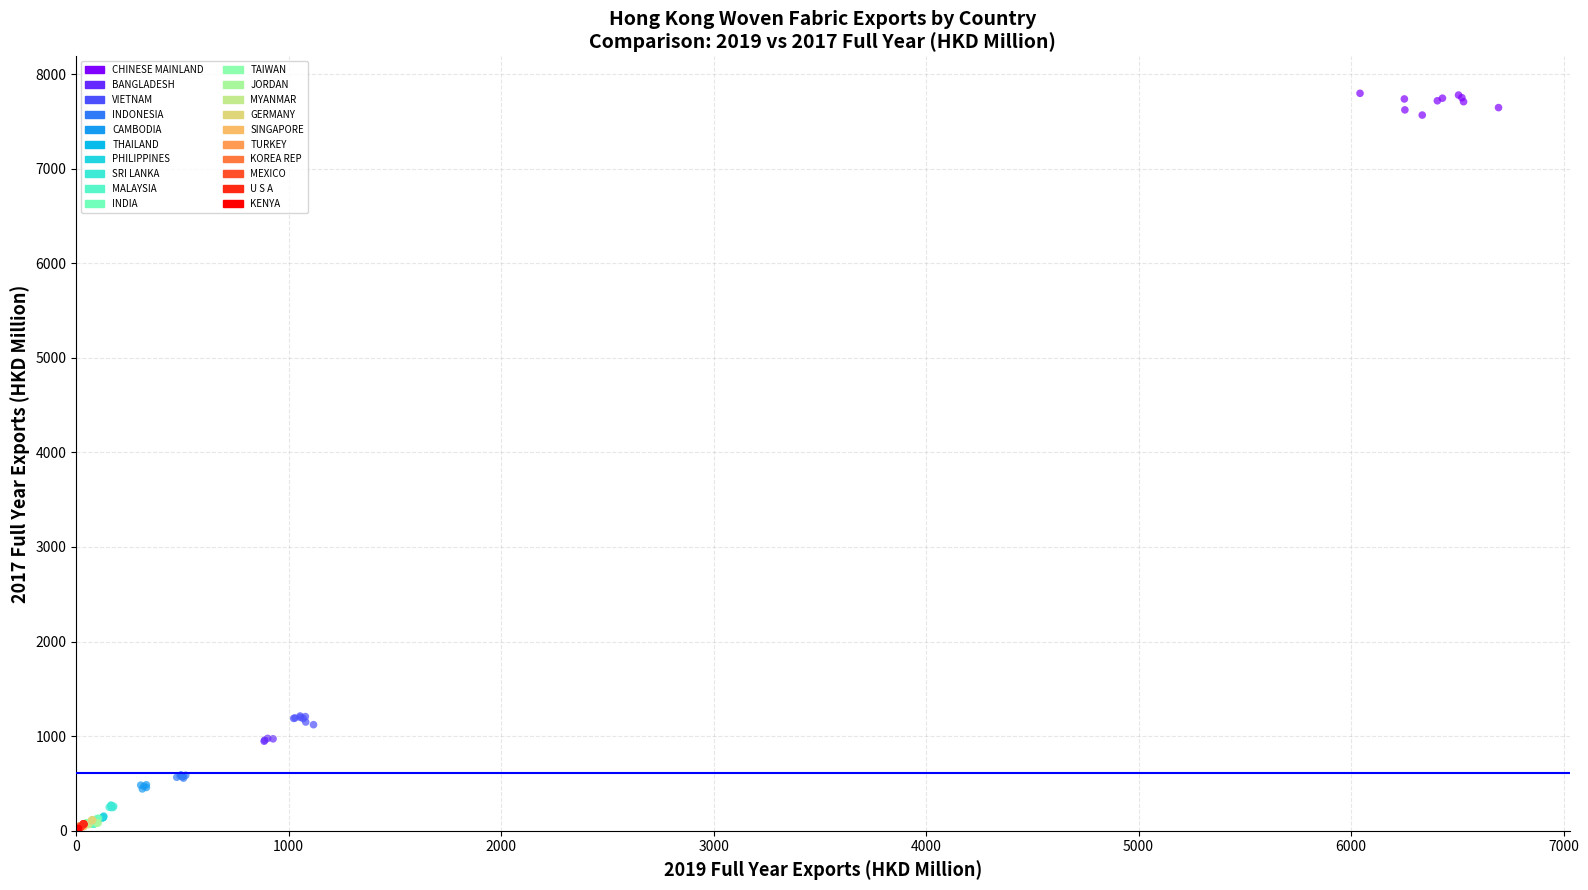

What are all the series names shown in the legend?

CHINESE MAINLAND, BANGLADESH, VIETNAM, INDONESIA, CAMBODIA, THAILAND, PHILIPPINES, SRI LANKA, MALAYSIA, INDIA, TAIWAN, JORDAN, MYANMAR, GERMANY, SINGAPORE, TURKEY, KOREA REP, MEXICO, U S A, KENYA